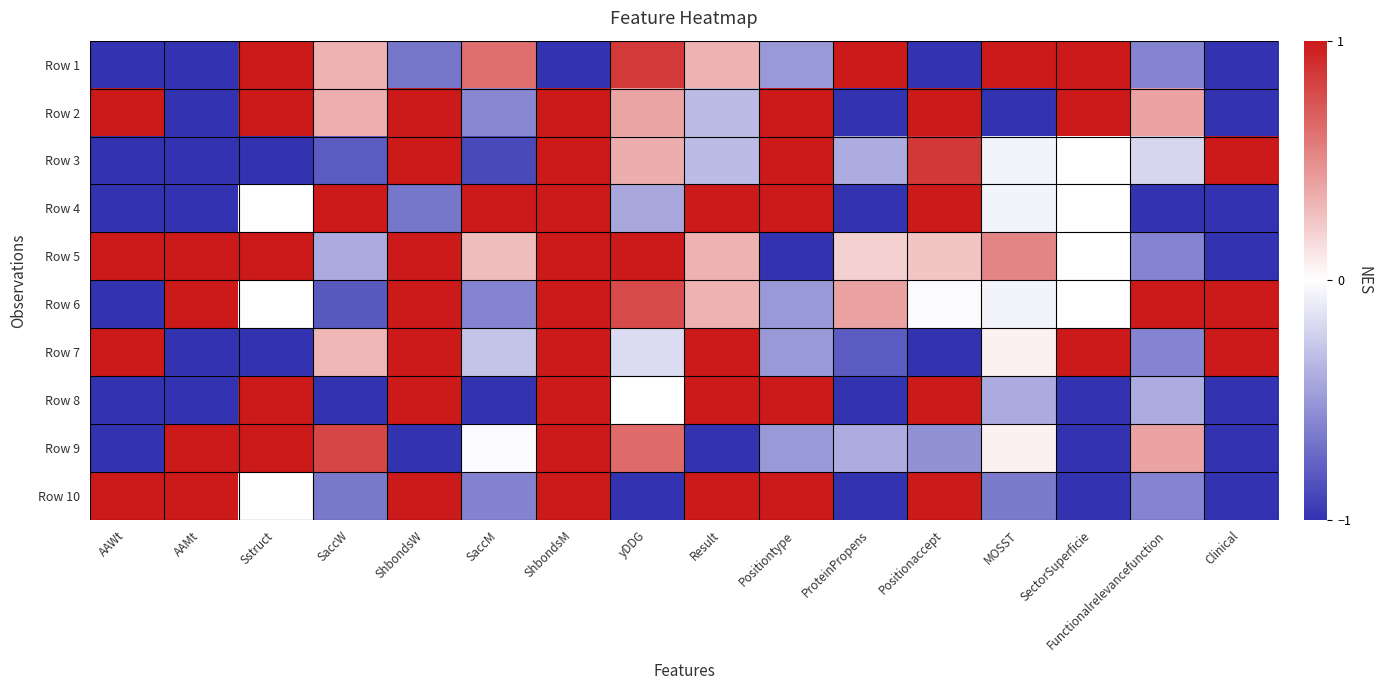

At which category is the sum across all series the highest?

ShbondsM